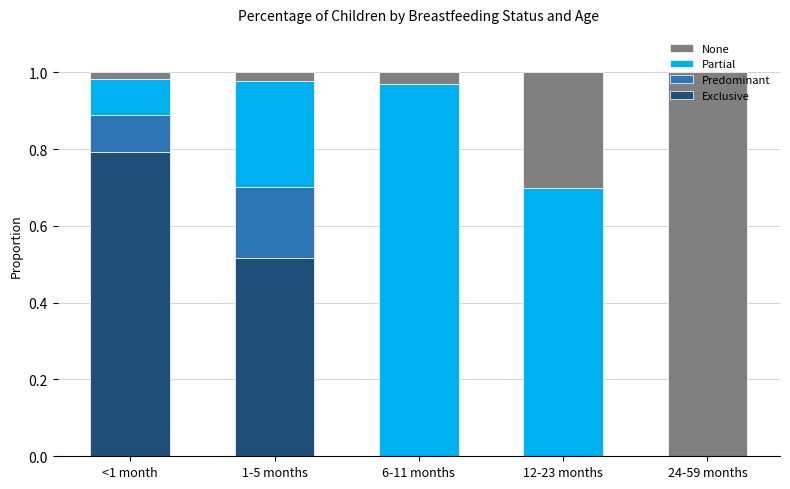

Is it true that Exclusive equals 0.0 at 12-23 months?

True